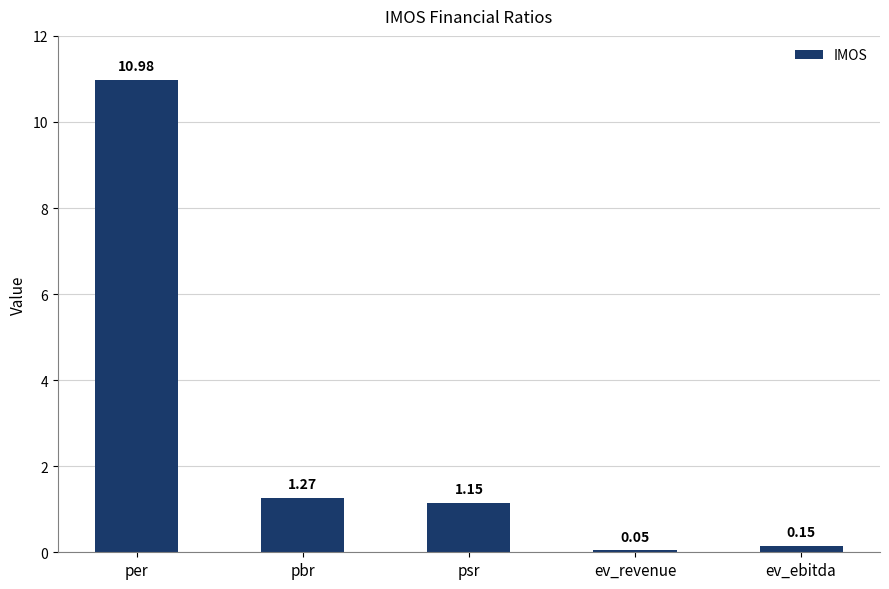

Which category has the highest value across all series?

per